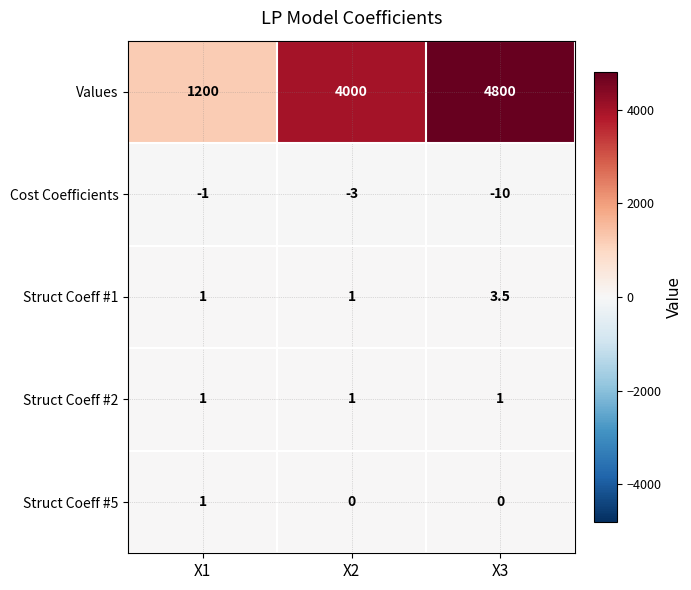

The value of Cost Coefficients at X2 is -3.0. True or false?

True